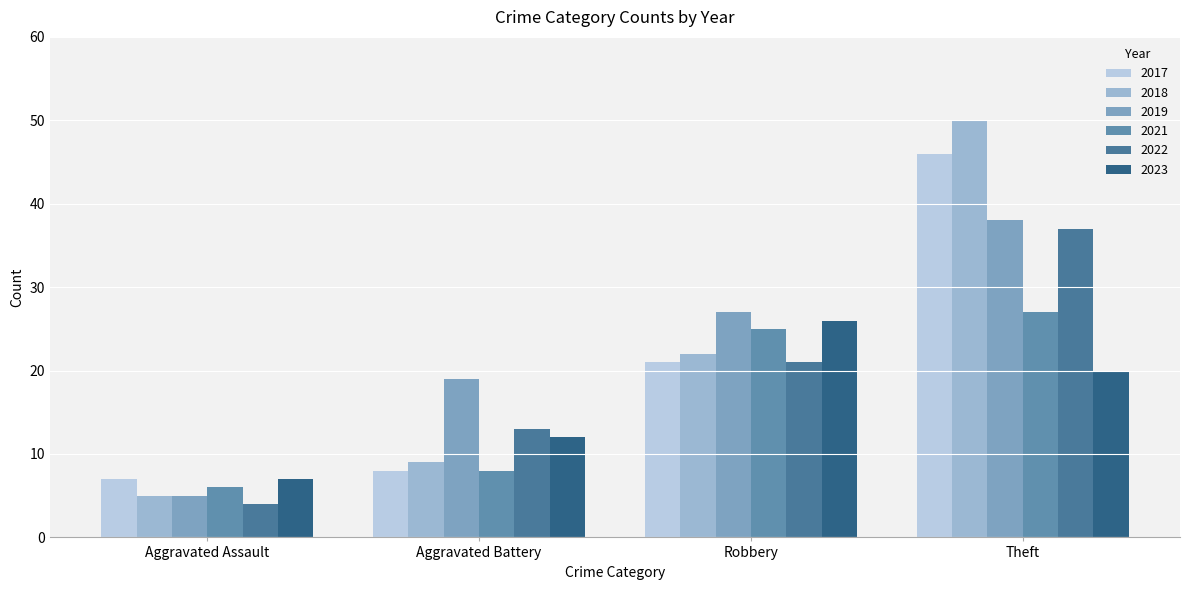

Rank the categories by 2018 value from highest to lowest.

Theft, Robbery, Aggravated Battery, Aggravated Assault